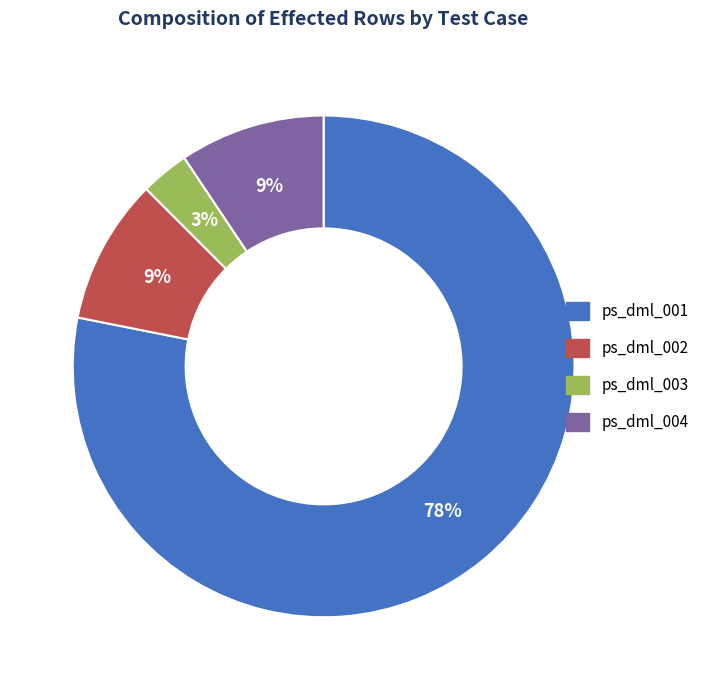

Do ps_dml_004 and ps_dml_003 together represent more than half of the pie?

No